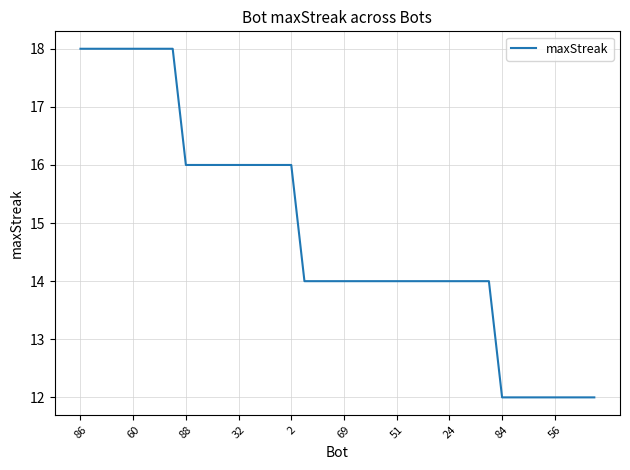

What is the smallest value displayed?

12